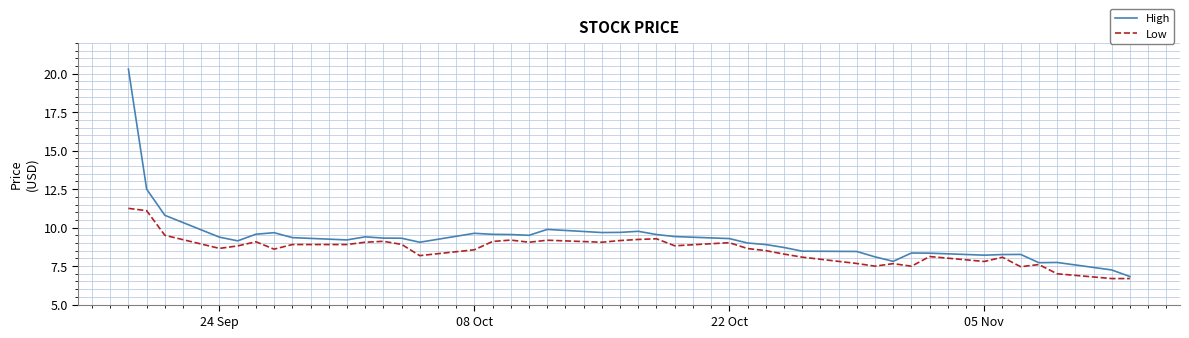

What are all the series names shown in the legend?

High, Low